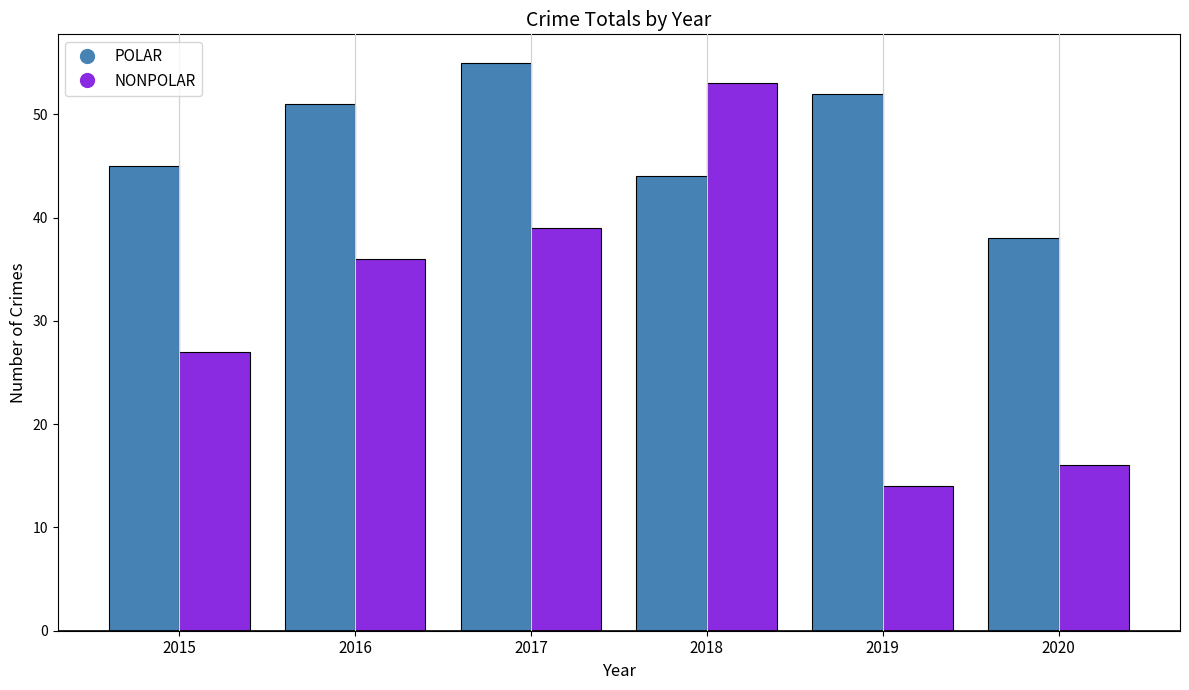

Which series has the widest spread of values?

NONPOLAR